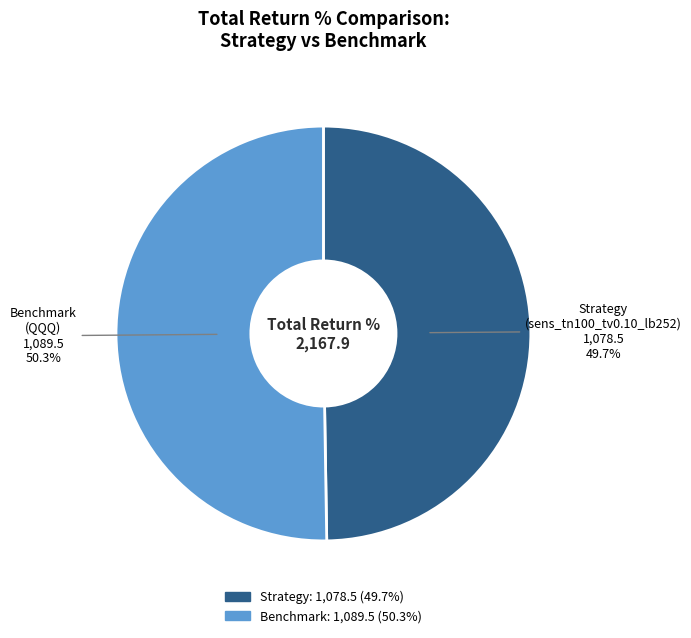

Does any single category account for the majority?

Yes